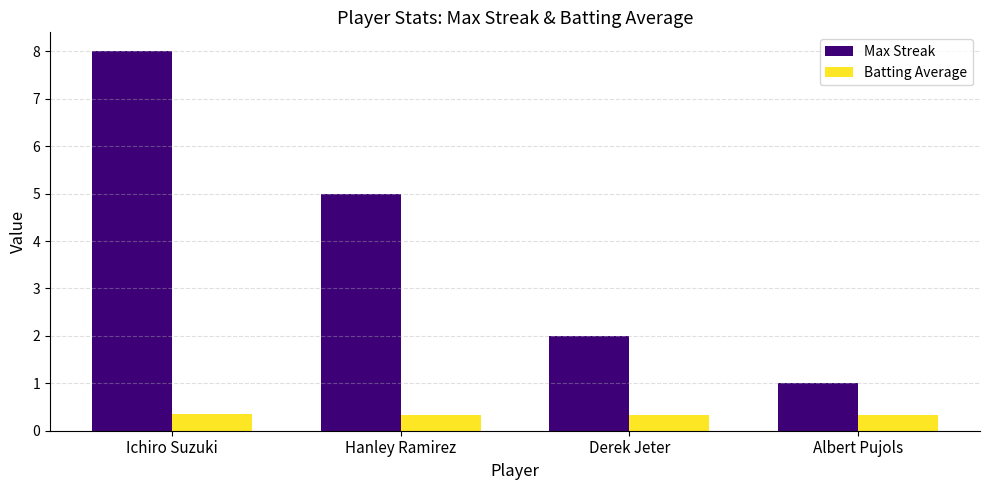

What is the total value across all series at Hanley Ramirez?

5.3